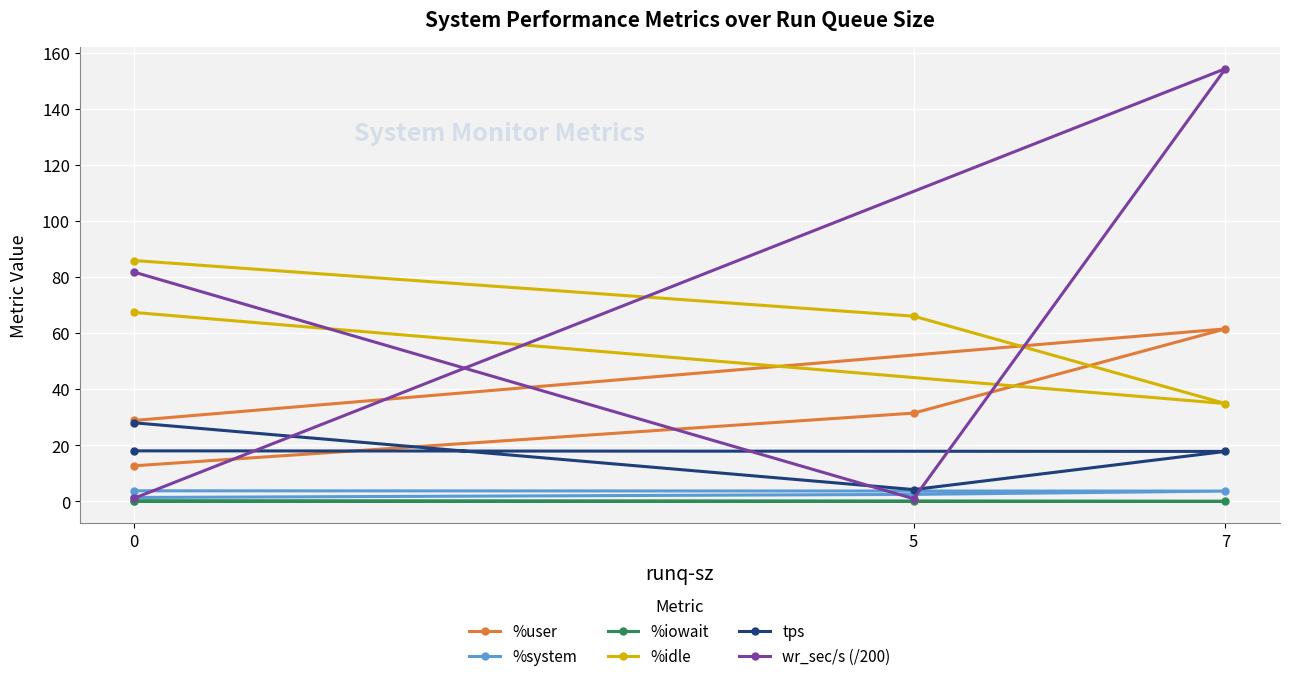

Reading left to right, extract all data points from this chart.

%user: 12.7	31.5	61.5	28.8
%system: 1.4	2.5	3.7	3.8
%iowait: 0.1	0.1	0.0	0.1
%idle: 85.8	66.0	34.9	67.3
tps: 28.0	4.2	17.8	18.0
wr_sec/s (/200): 81.7	0.9	154.2	1.1